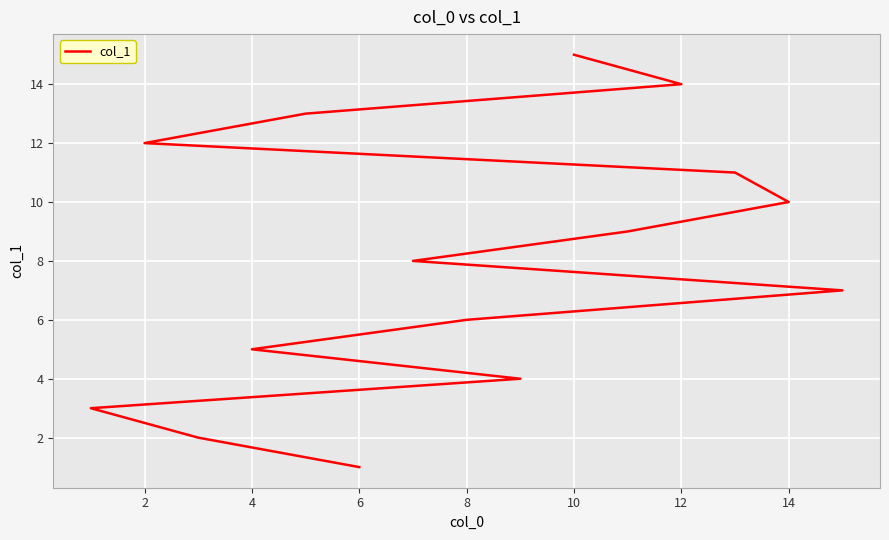

Between 8 and 10, which is larger?

10